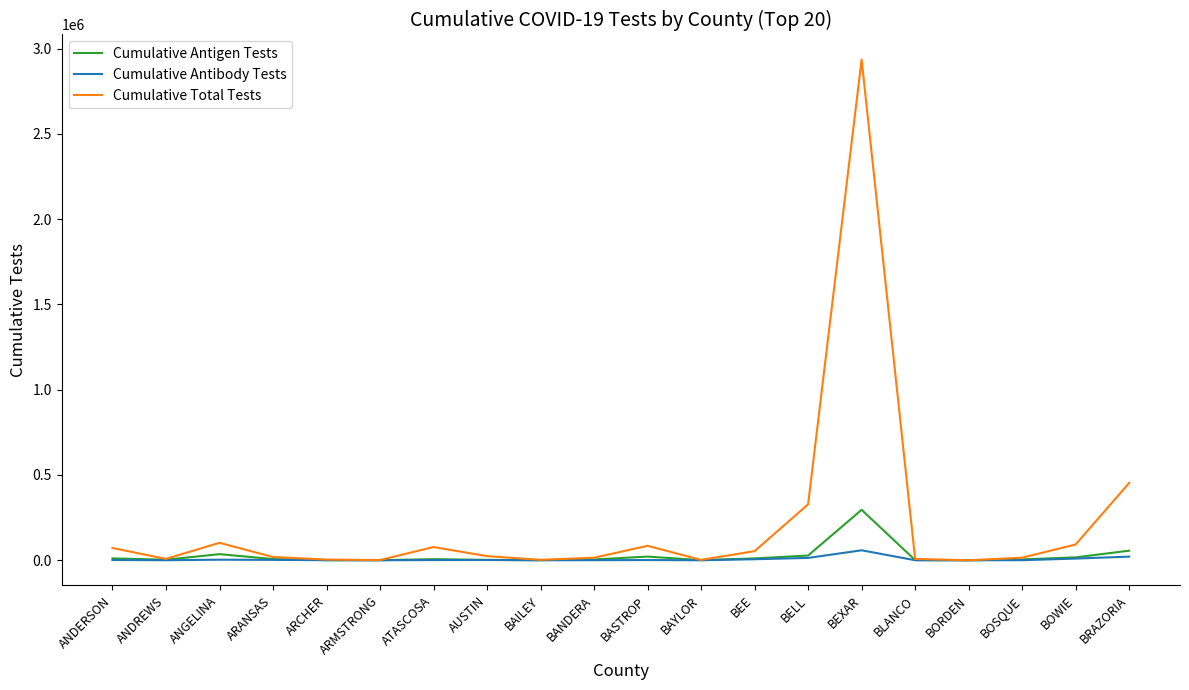

At which category is the sum across all series the highest?

BEXAR